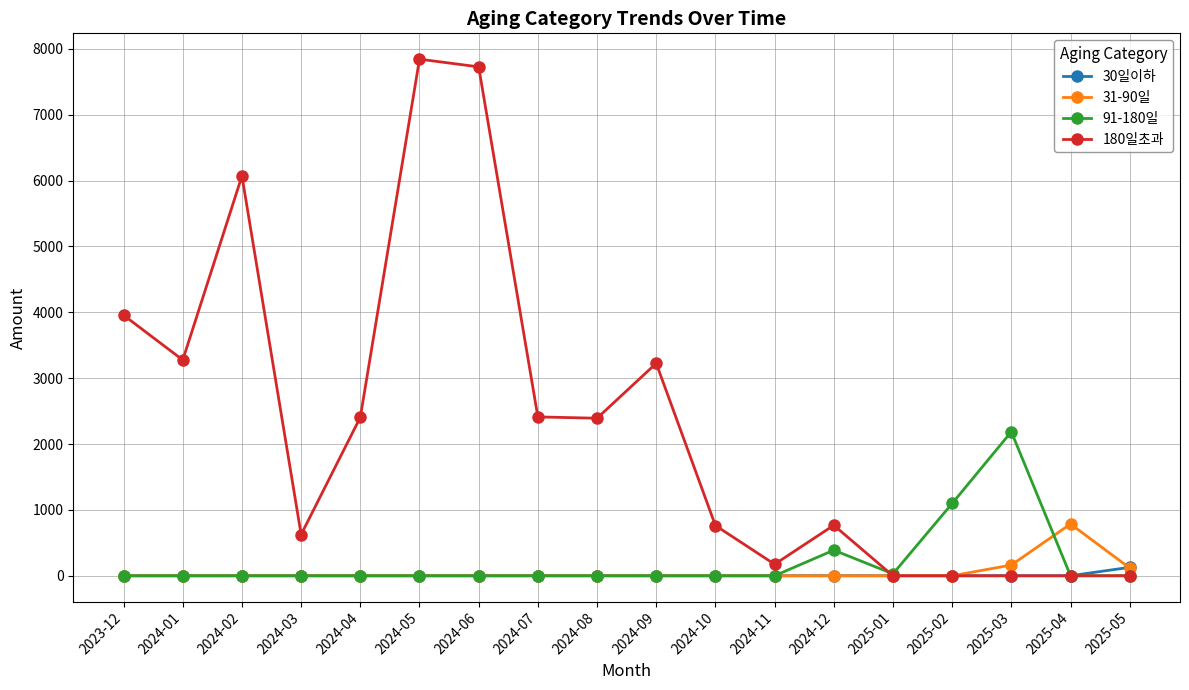

True or false: 91-180일 has more than 0 points higher than both neighbors.

True